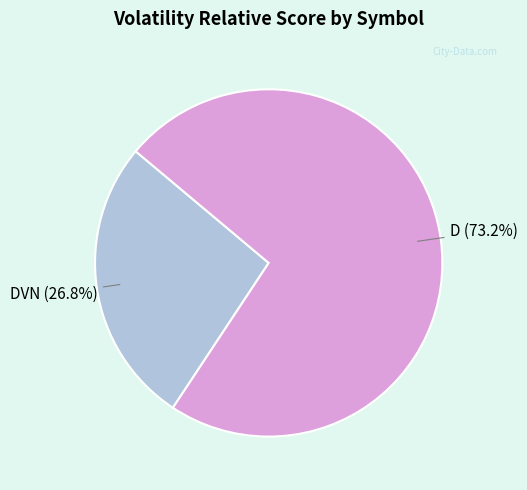

Is there any slice that represents more than half of the pie?

Yes